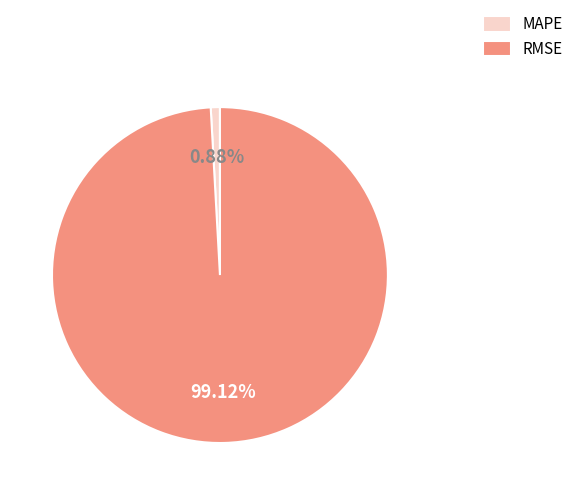

To the nearest percent, what is the combined percentage of MAPE and RMSE?

100%